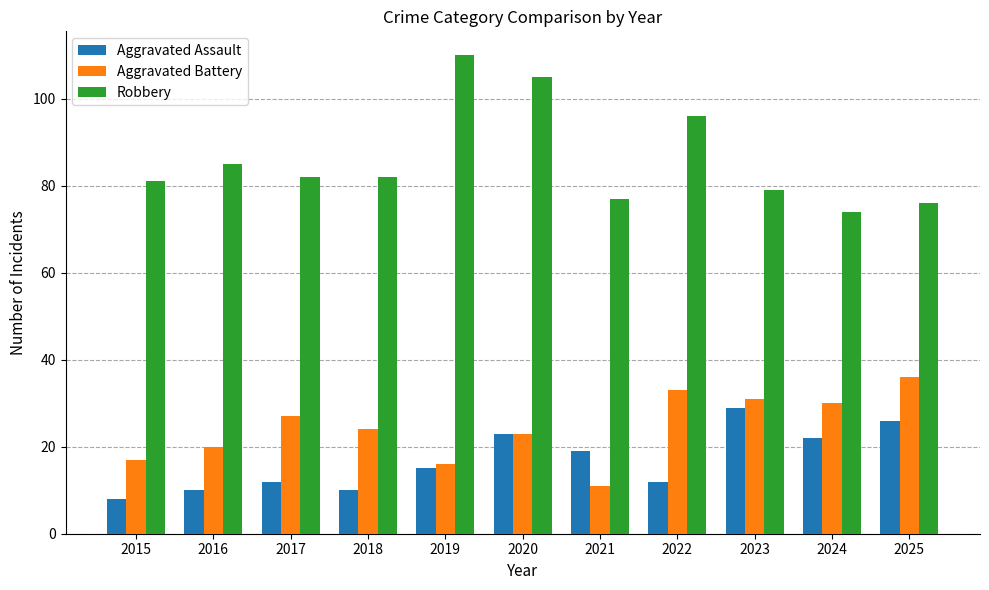

Which category has the lowest value in the Aggravated Battery series?

2021